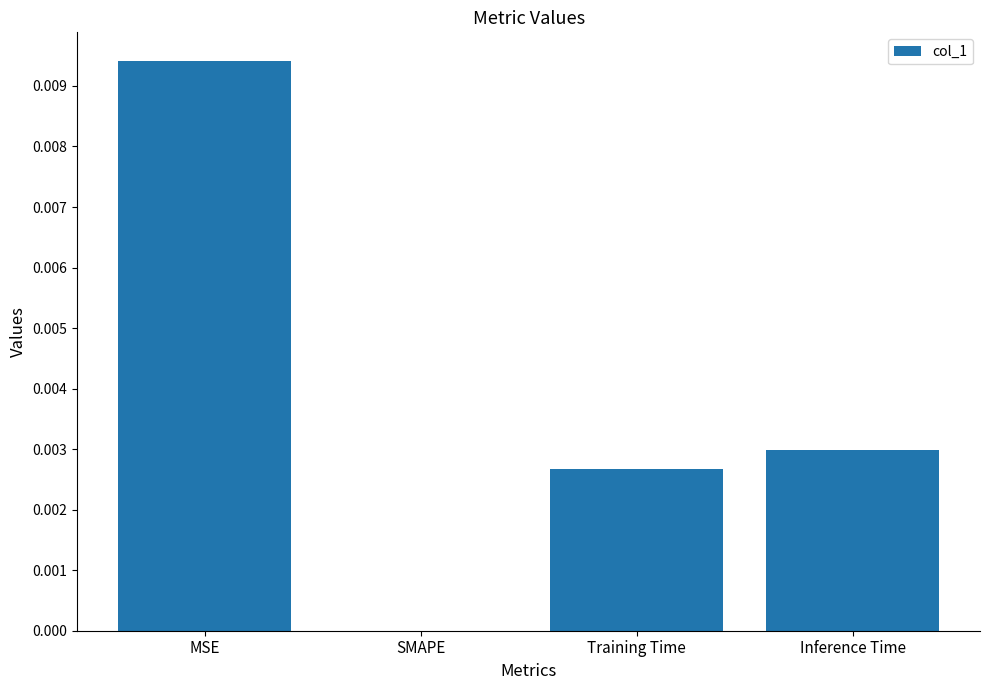

Which has a higher value, Inference Time or MSE?

MSE